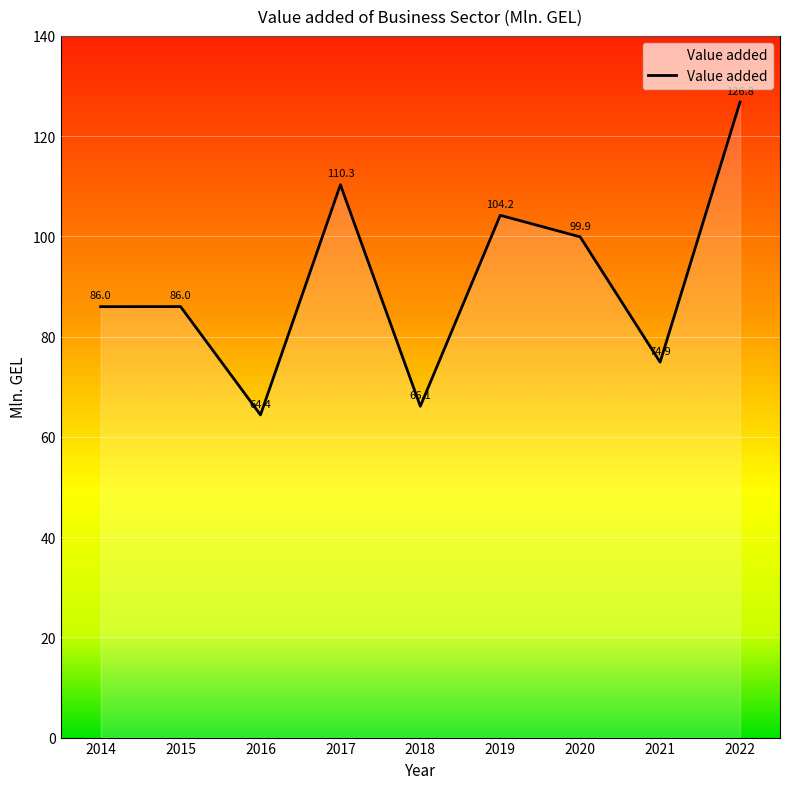

Does the chart display data point markers on the line(s)?

No